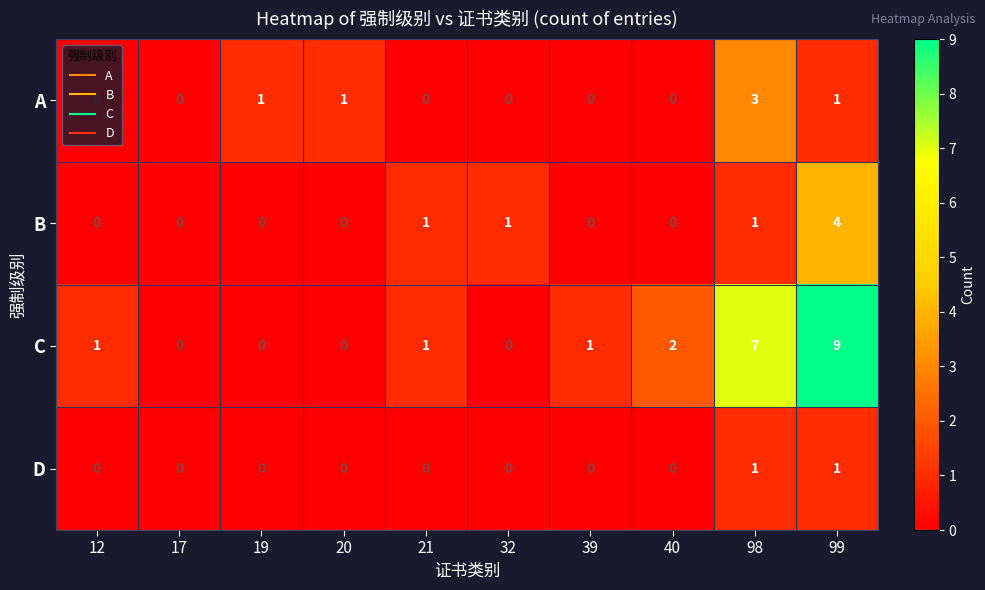

Is it true that B equals 1 at 98?

True